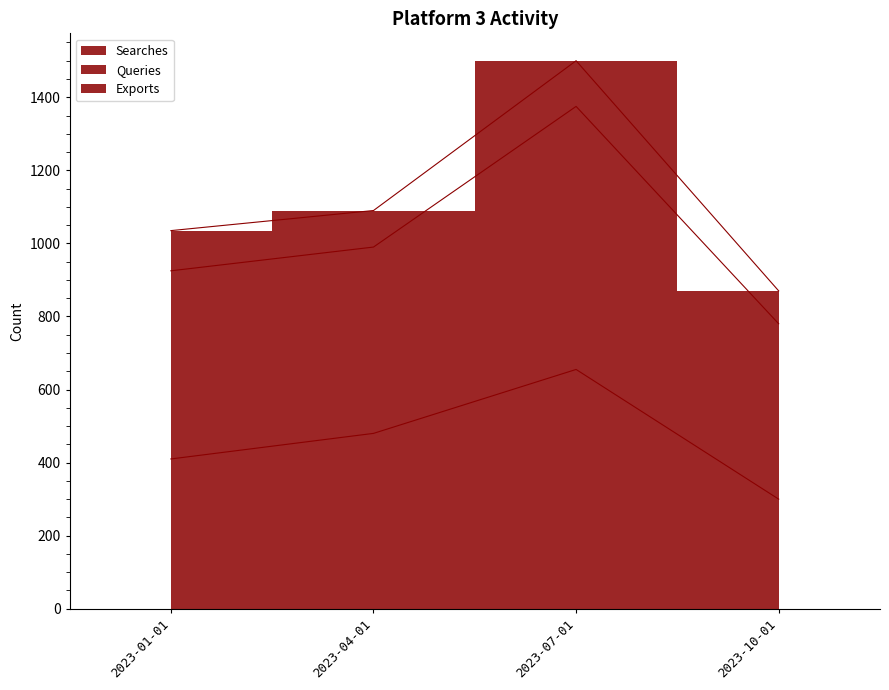

Is it true that Searches equals 655 at 2023-07-01?

True